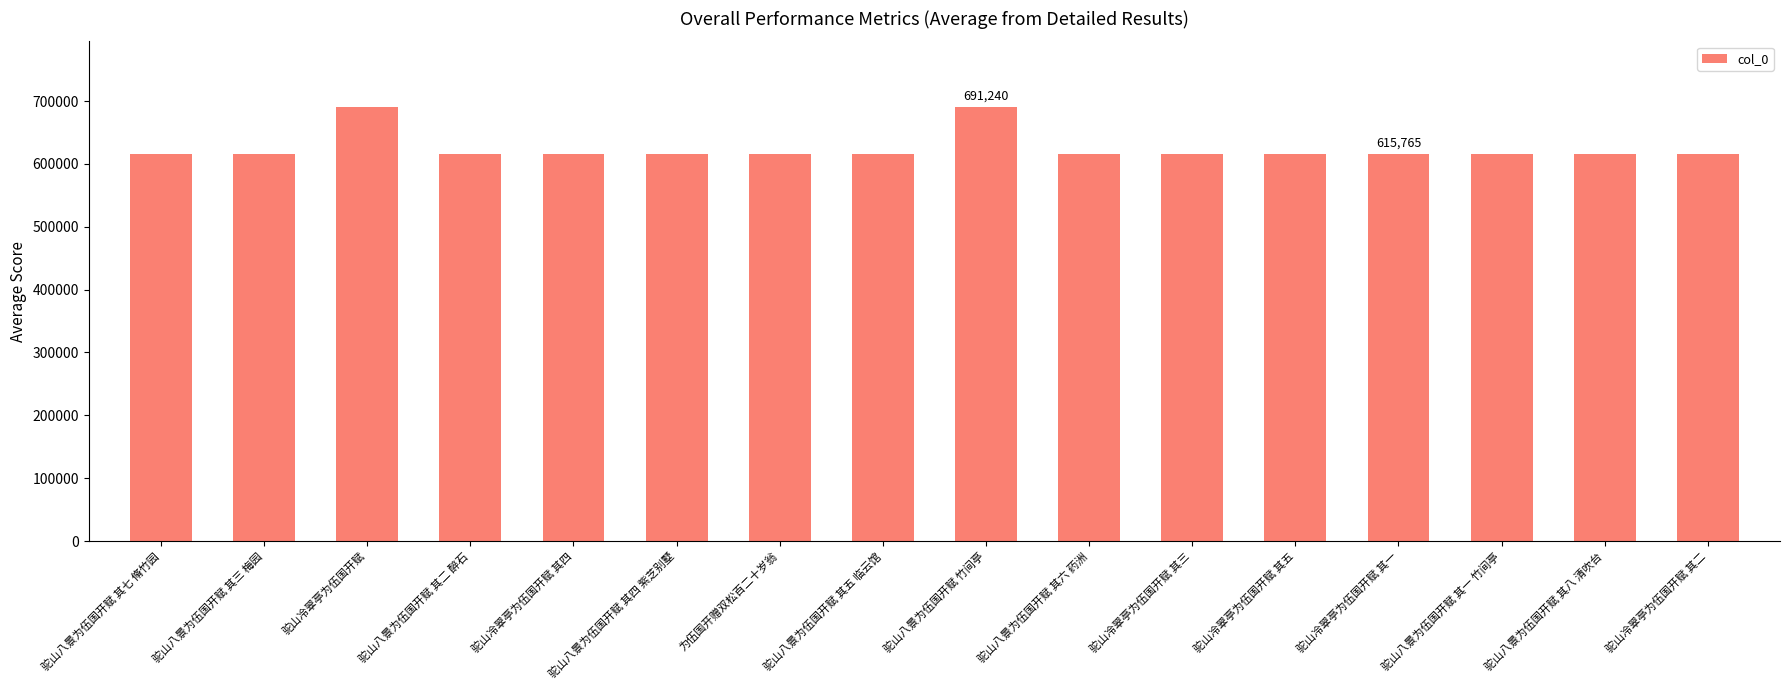

What is the label of the 3rd bar from the right?

驼山八景为伍国开赋 其一 竹间亭